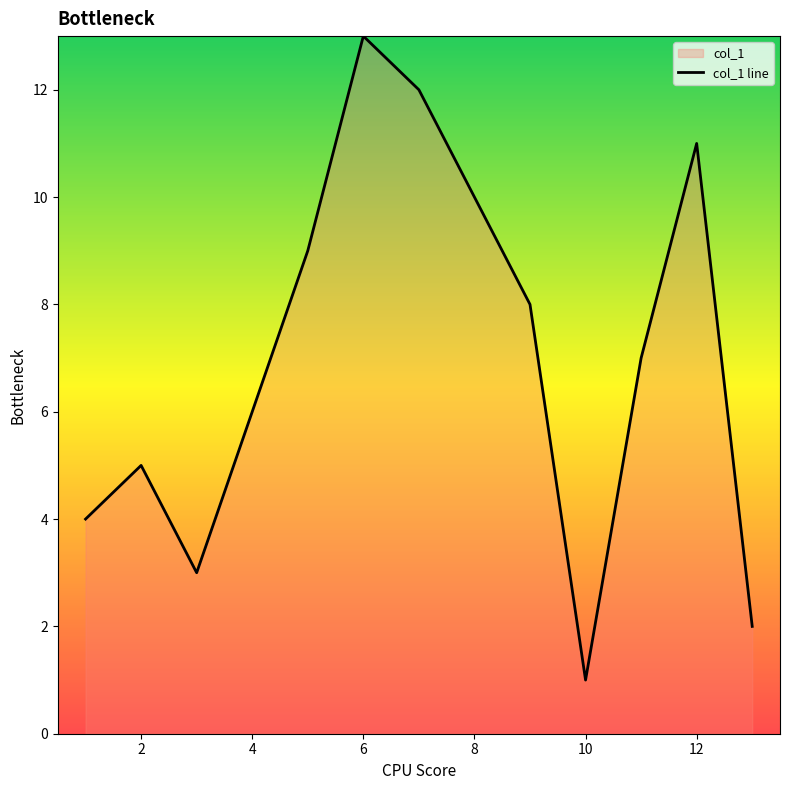

Where does the data first go above 7?

9